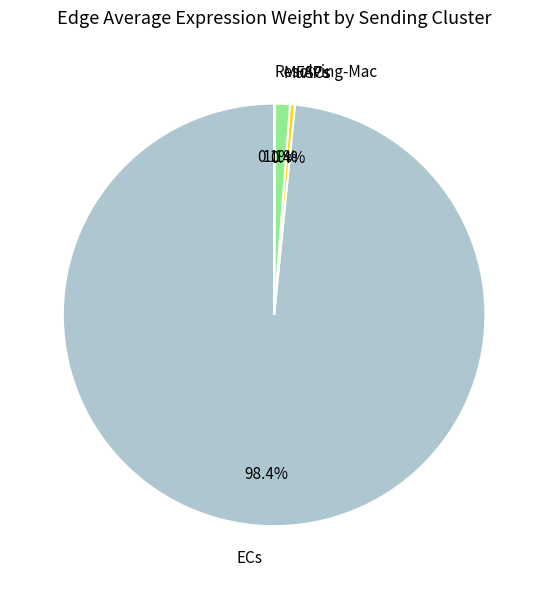

What portion of the pie excludes MuSCs?

98.9%